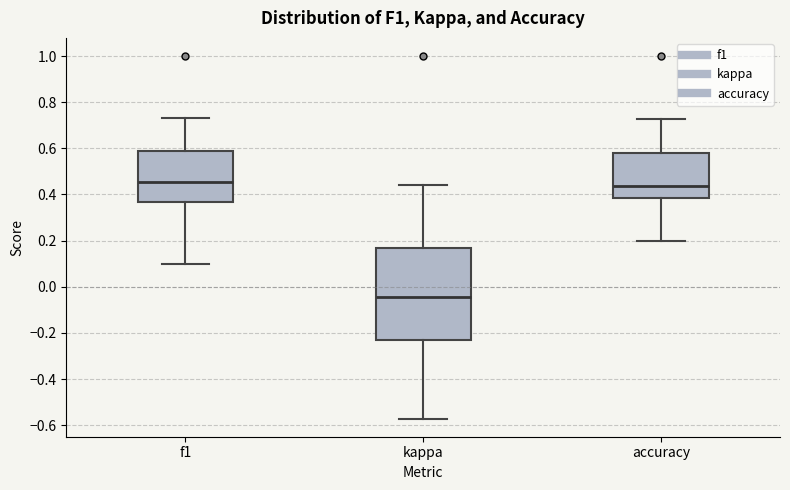

Which box's median line is the lowest?

kappa